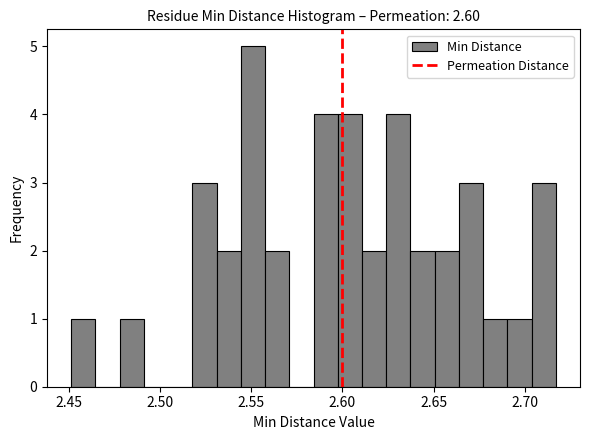

Read against the x-axis, roughly where is the centre of the tallest bar?

2.550